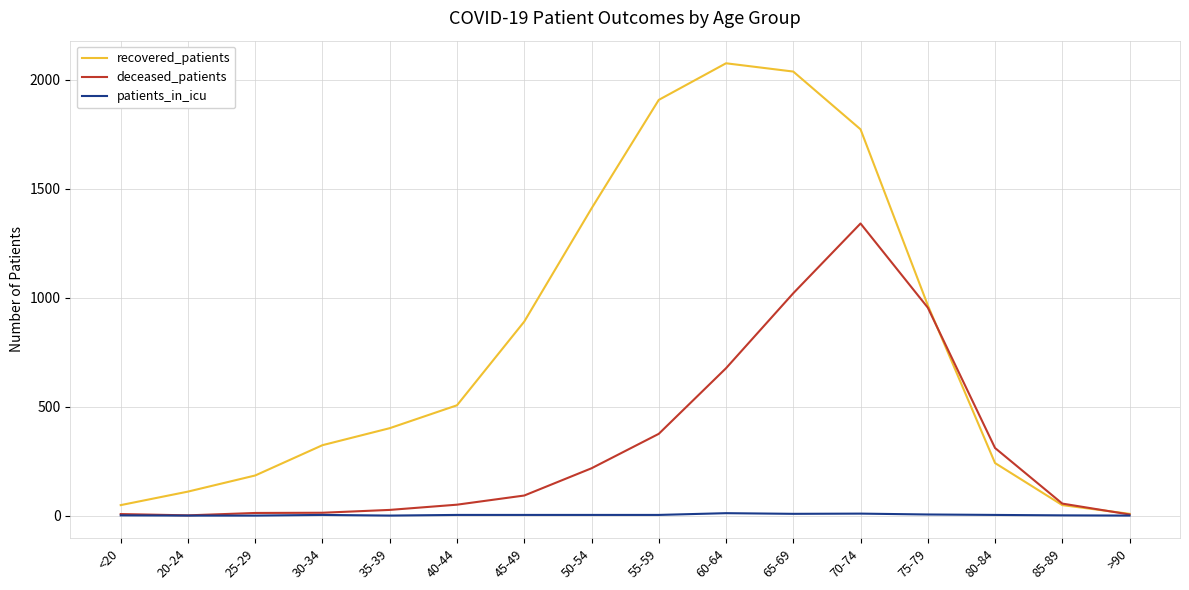

Rank the series by their average value, from lowest to highest.

patients_in_icu, deceased_patients, recovered_patients